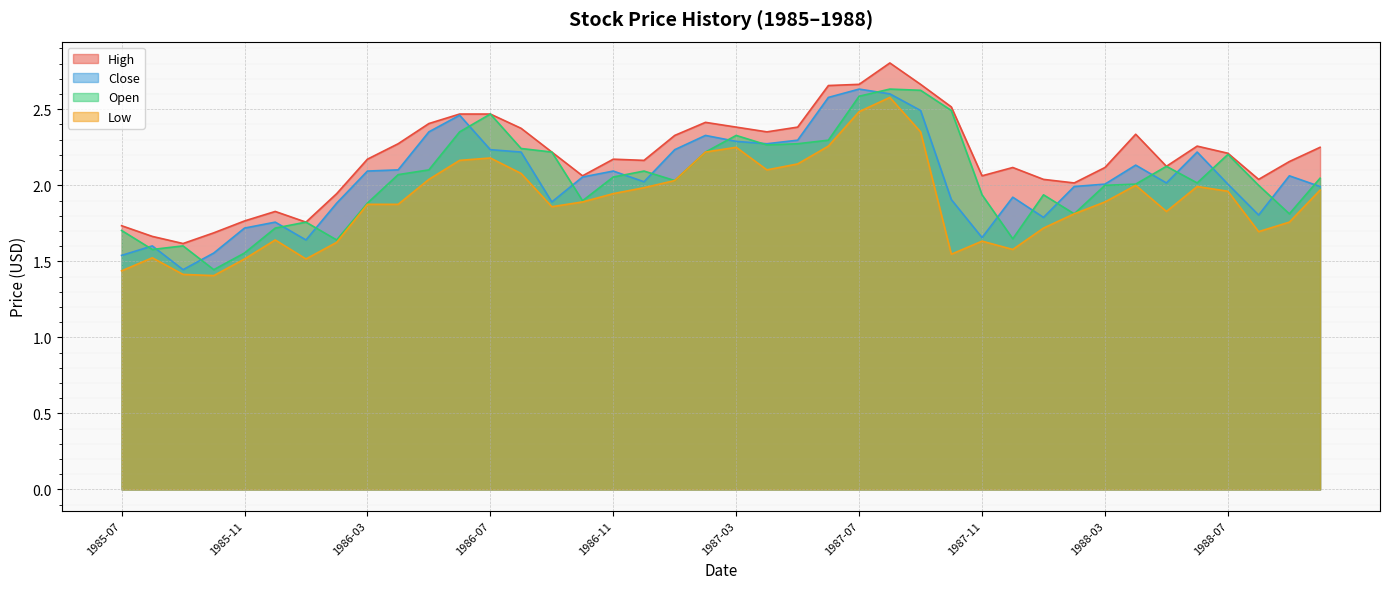

What are all the series names shown in the legend?

High, Close, Open, Low